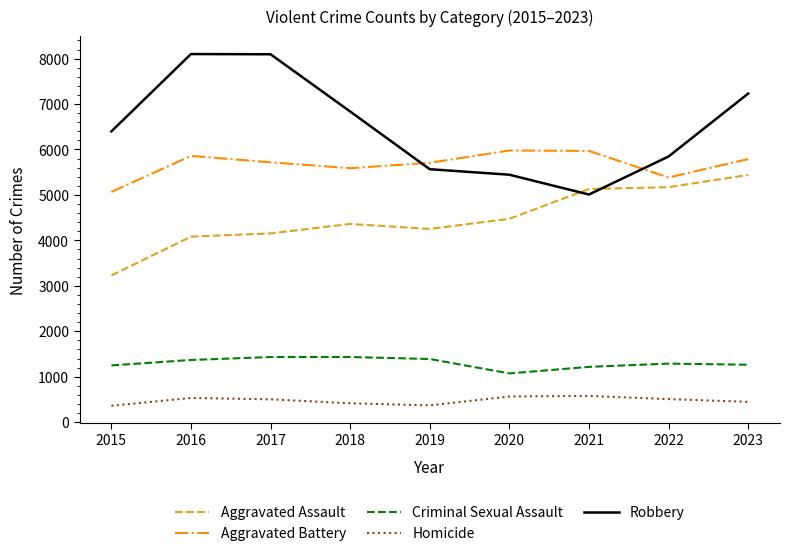

Is the value of Aggravated Battery at 2015 greater than the value of Homicide at 2023?

Yes